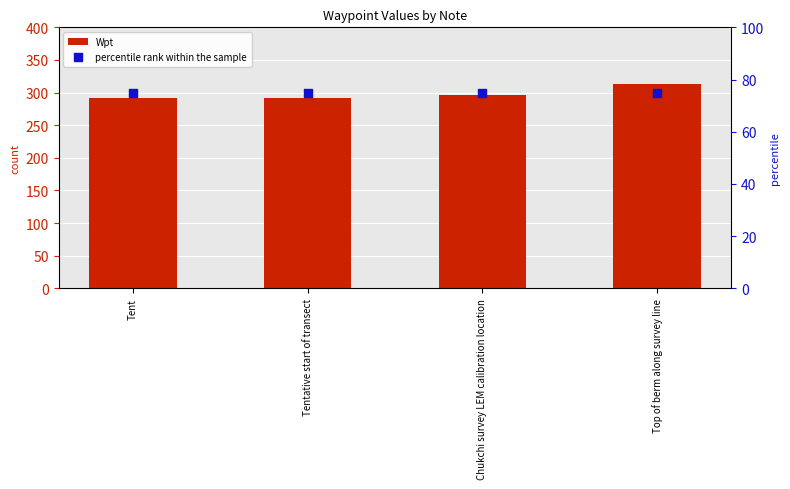

What are all the series names shown in the legend?

Wpt, percentile rank within the sample